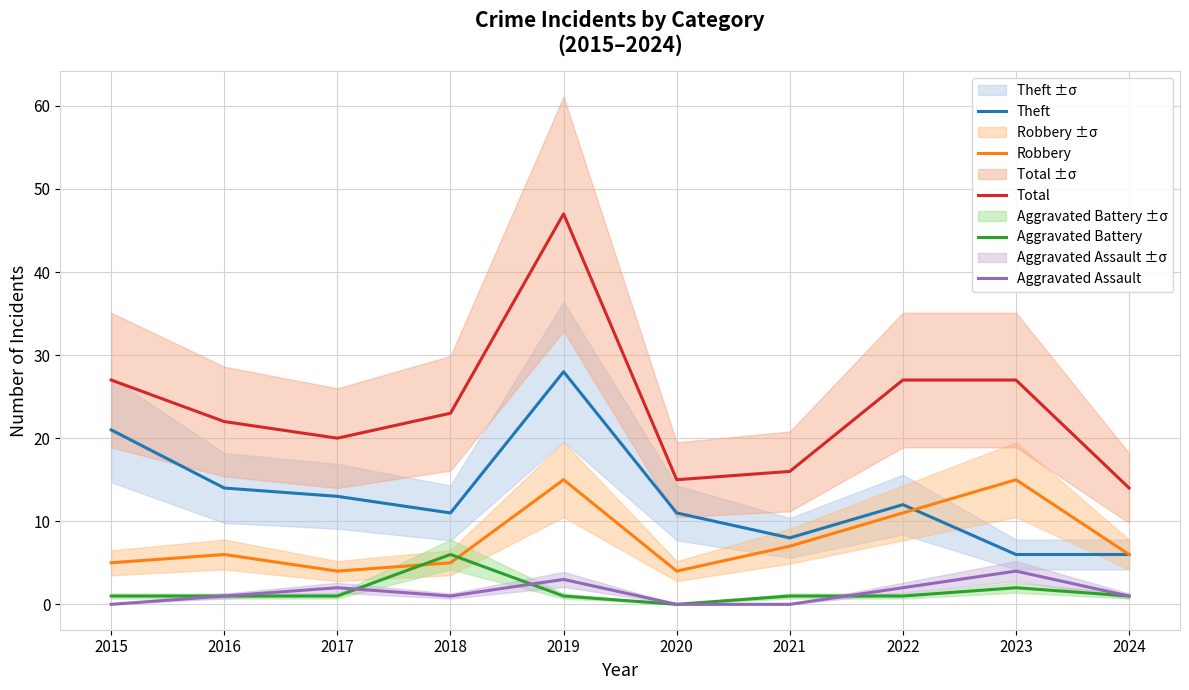

What is the value of the Aggravated Battery point at the 9th from the left?

2